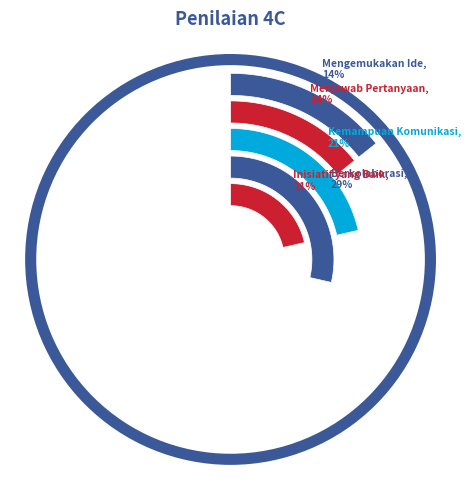

To the nearest percent, what is the difference between the Berani Mengemukakan Ide dan Pendapat and Memiliki Inisiatif yang Baik slice percentages?

7%